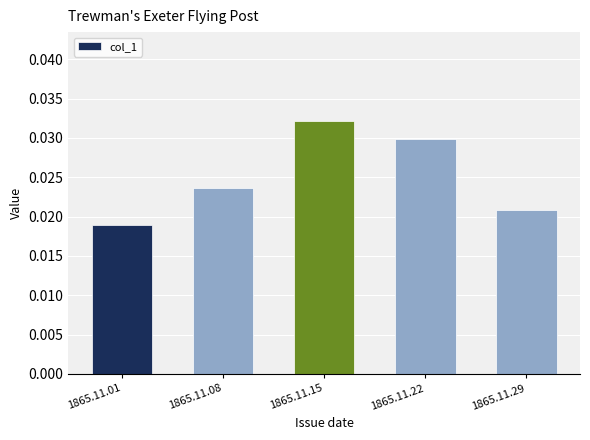

Which label corresponds to the smallest value in the chart?

1865.11.01